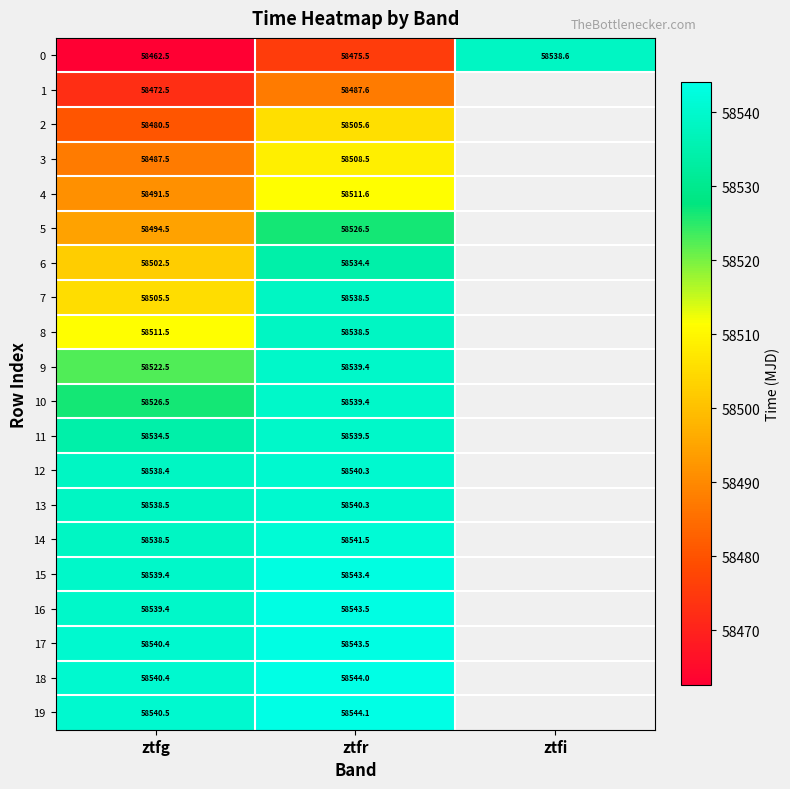

Is the value of 17 at ztfg greater than the value of 10 at ztfg?

Yes